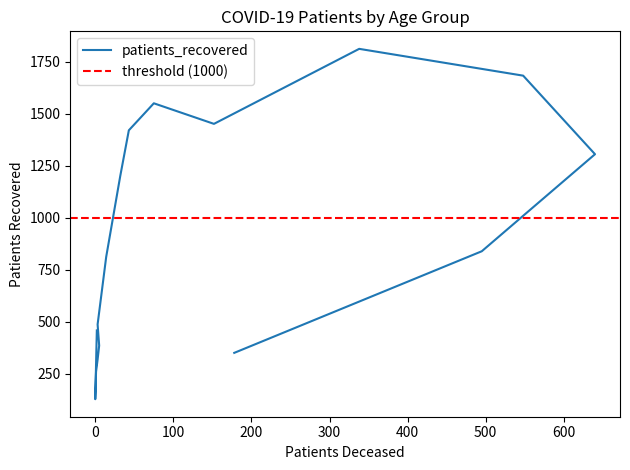

Reading left to right, transcribe all the data shown in this chart.

458	127	259	318	385	487	812	1201	1421	1551	1452	1813	1684	1306	839	350